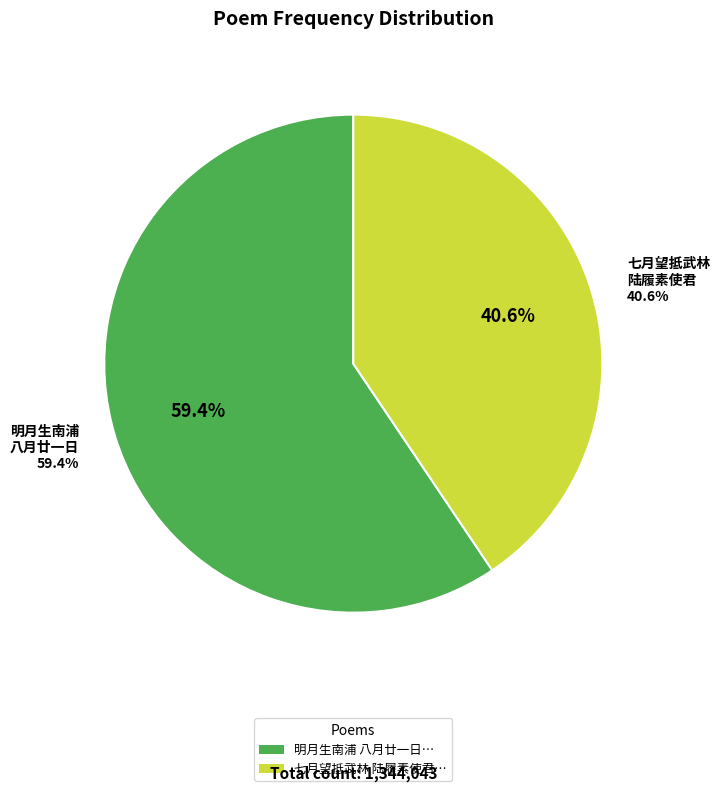

To the nearest percent, what percentage of the pie is 七月望抵武林陆履素使君招集湖上乐人周生瑾者年少善歌酒酣持扇索题即席涂抹四韵?

41%